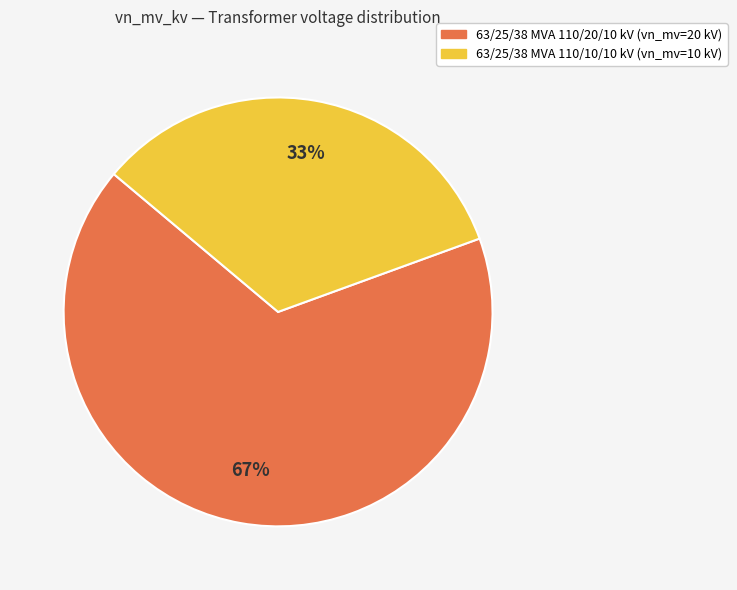

Which slice is the largest?

63/25/38 MVA 110/20/10 kV